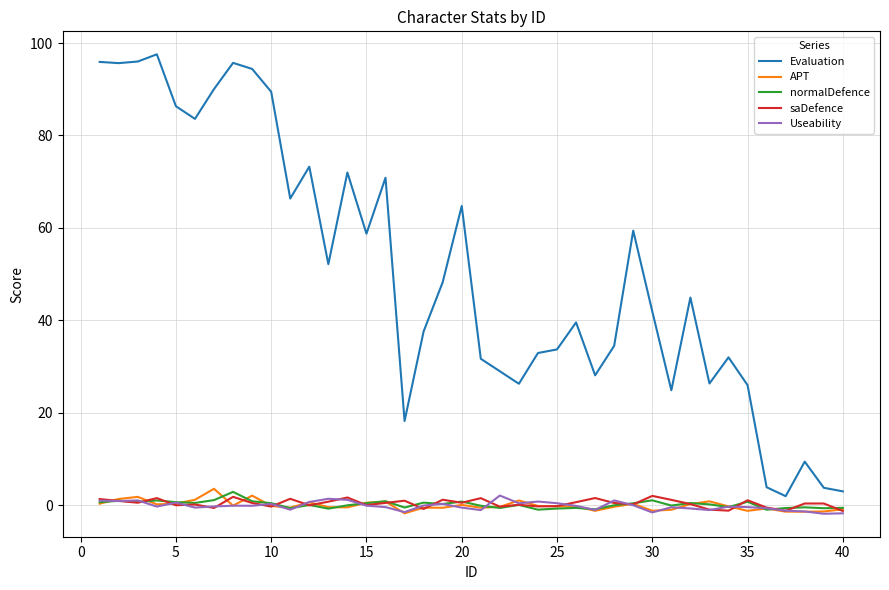

How many distinct data groups are displayed?

5